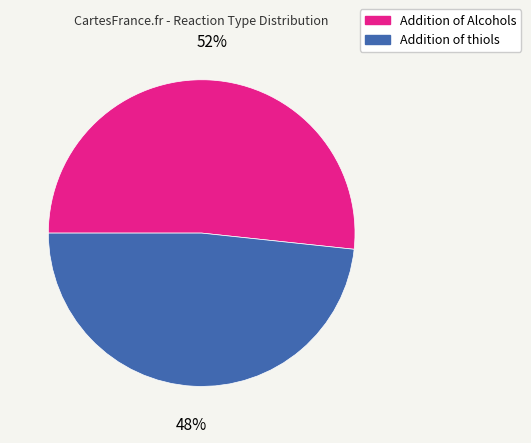

Which has a higher value, Addition of Alcohols or Addition of thiols?

Addition of Alcohols